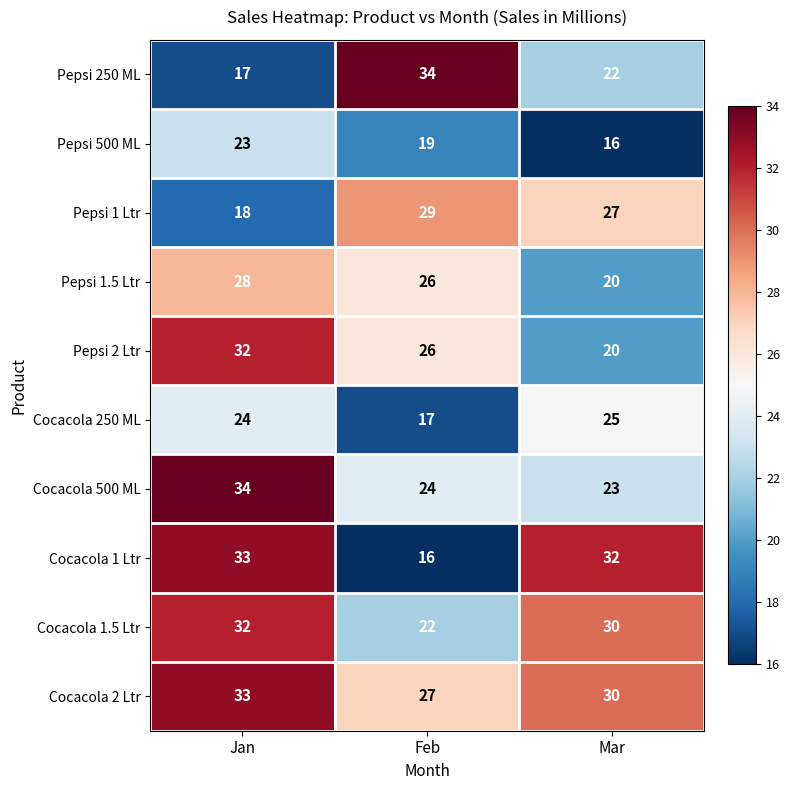

Is it true that Cocacola 2 Ltr equals 46 at Jan?

False